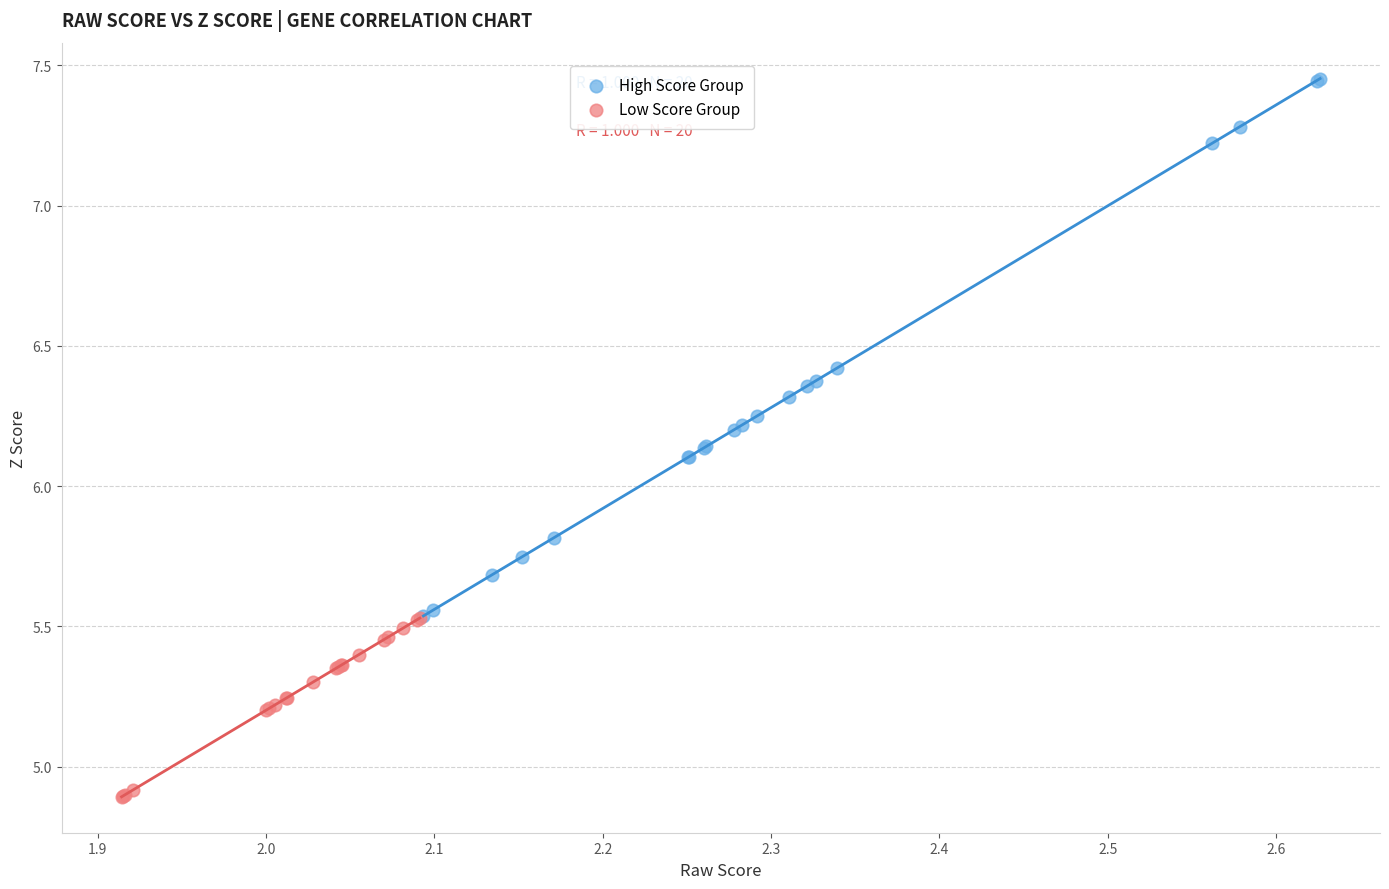

Which series contains the lowest Y value?

Low Score Group